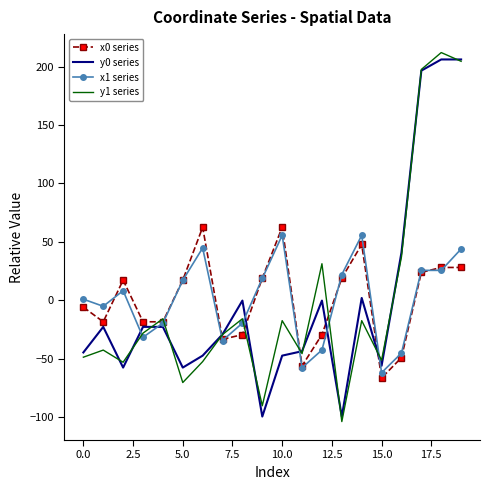

What is the minimum value for x1 series?

-62.0